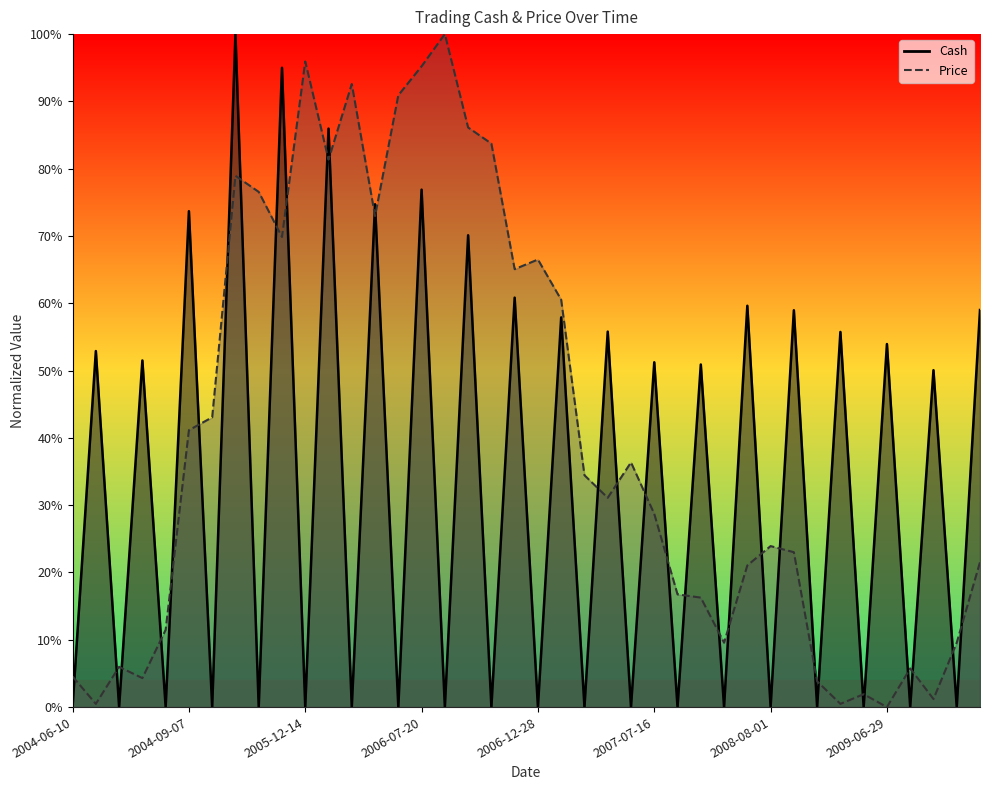

List the series in order of their overall mean, lowest first.

Cash, Price